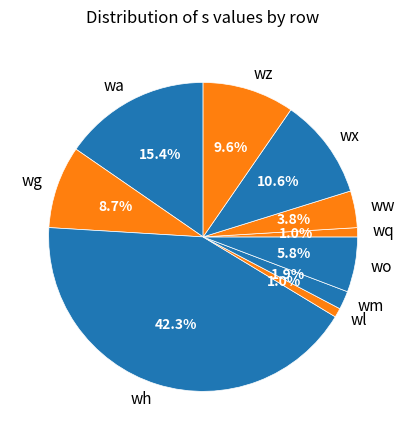

Which slice is the largest?

wh